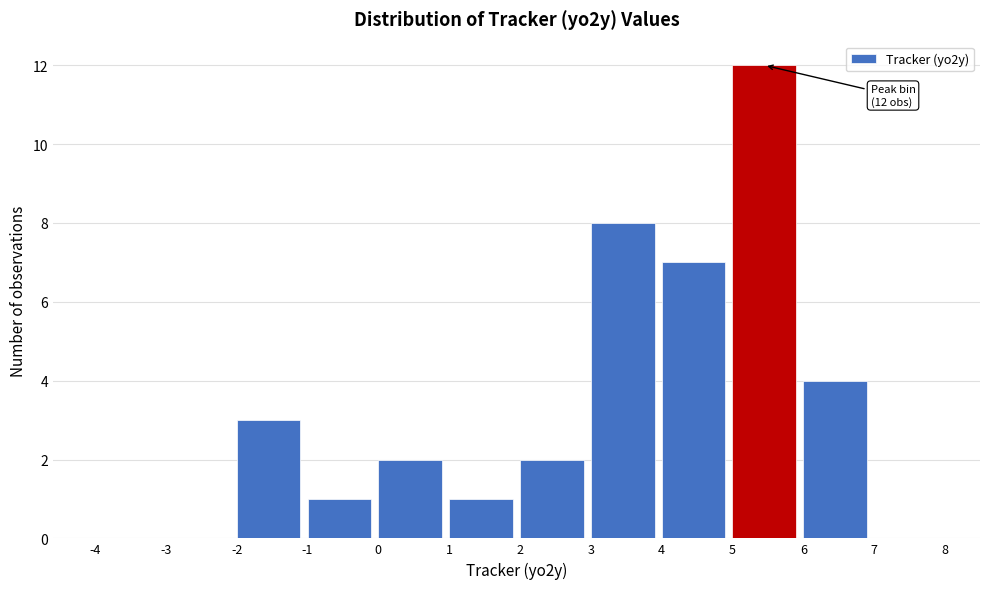

Which range on the x-axis has the tallest bar?

5 to 6